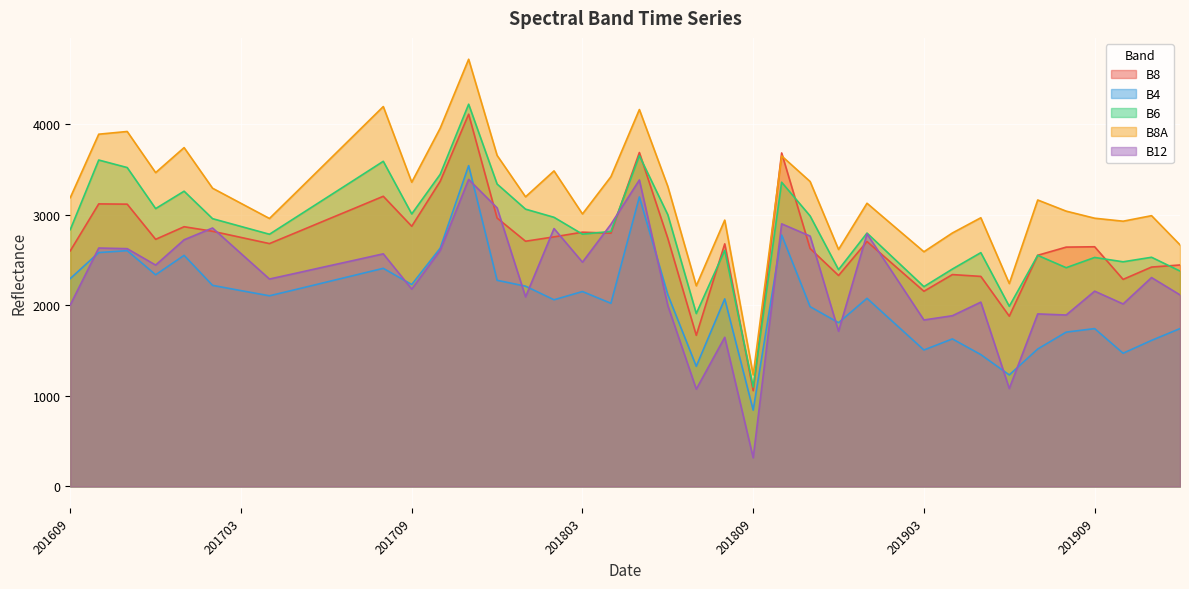

Between 201910 and 201906, which is larger?

201910